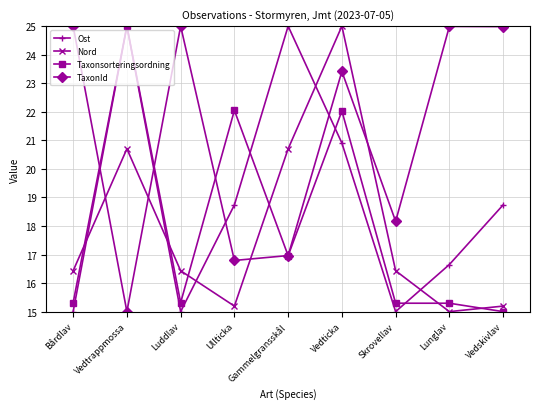

What is the difference between the maximum and minimum values in the Ost series?

10.0